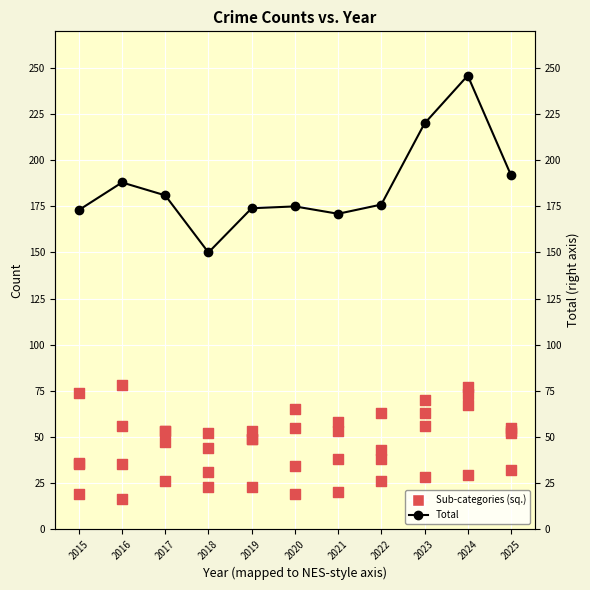

Which series has the largest Y range (max minus min)?

Total